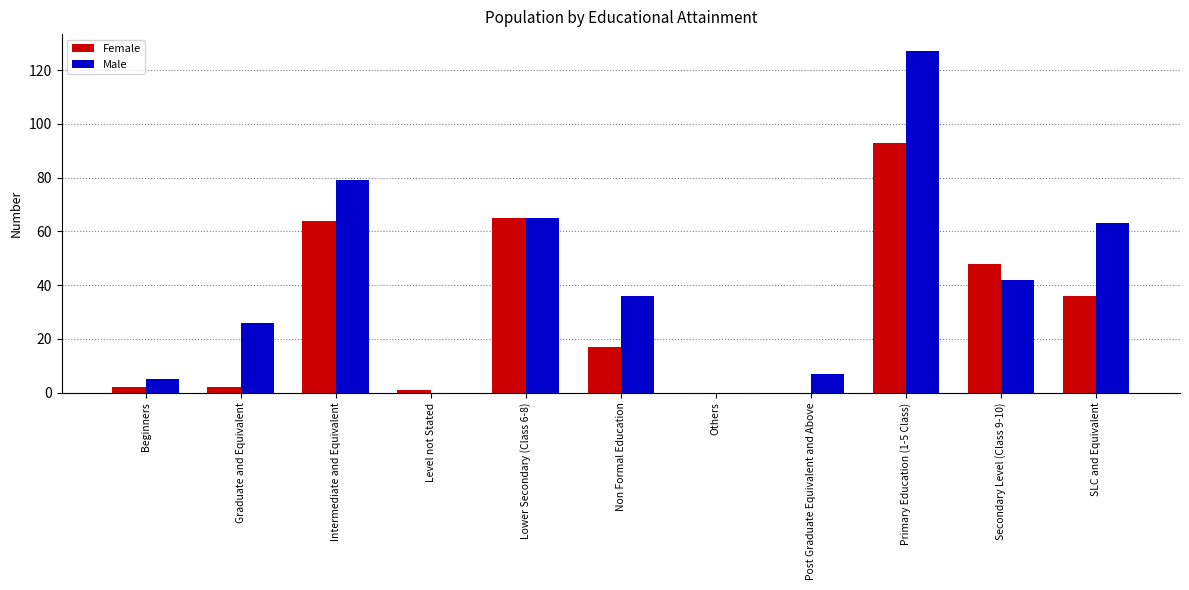

Reading left to right, extract all data points from this chart.

Female: Beginners=2	Graduate and Equivalent=2	Intermediate and Equivalent=64	Level not Stated=1	Lower Secondary (Class 6-8)=65	Non Formal Education=17	Others=0	Post Graduate Equivalent and Above=0	Primary Education (1-5 Class)=93	Secondary Level (Class 9-10)=48	SLC and Equivalent=36
Male: Beginners=5	Graduate and Equivalent=26	Intermediate and Equivalent=79	Level not Stated=0	Lower Secondary (Class 6-8)=65	Non Formal Education=36	Others=0	Post Graduate Equivalent and Above=7	Primary Education (1-5 Class)=127	Secondary Level (Class 9-10)=42	SLC and Equivalent=63